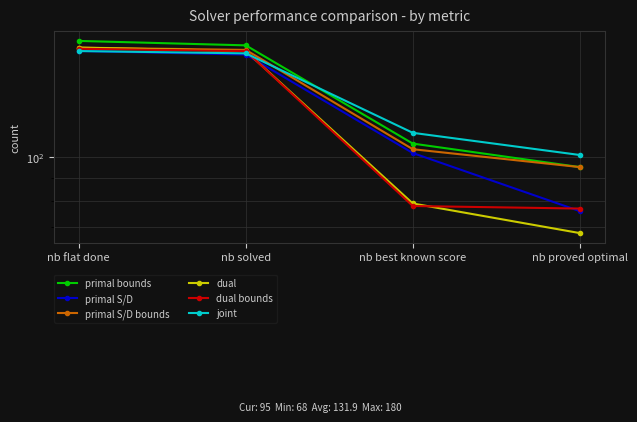

Reading left to right, list all the values displayed in this chart.

primal bounds: 180	176	107	95
primal S/D: 171	168	102	76
primal S/D bounds: 174	172	104	95
dual: 174	171	79	68
dual bounds: 173	171	78	77
joint: 171	169	113	101